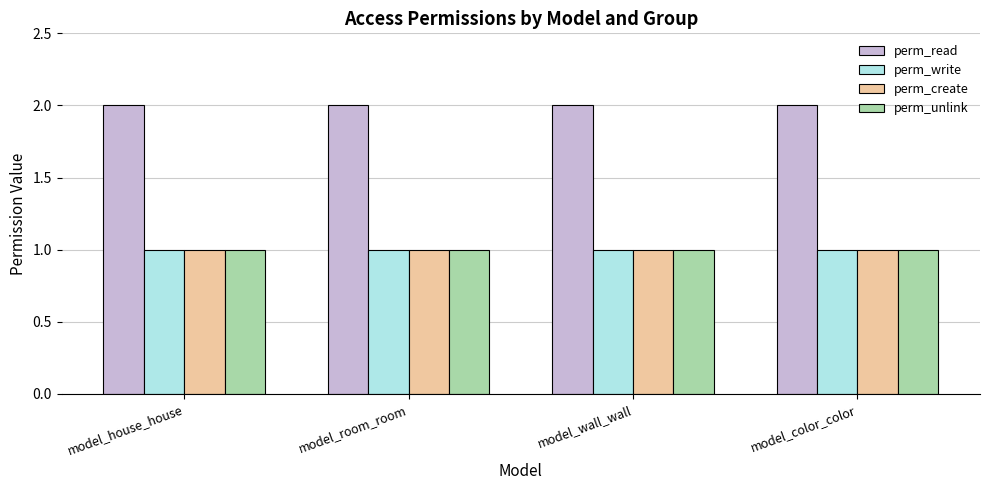

Reading left to right, what are all the values shown in this chart?

perm_read: 2	2	2	2
perm_write: 1	1	1	1
perm_create: 1	1	1	1
perm_unlink: 1	1	1	1